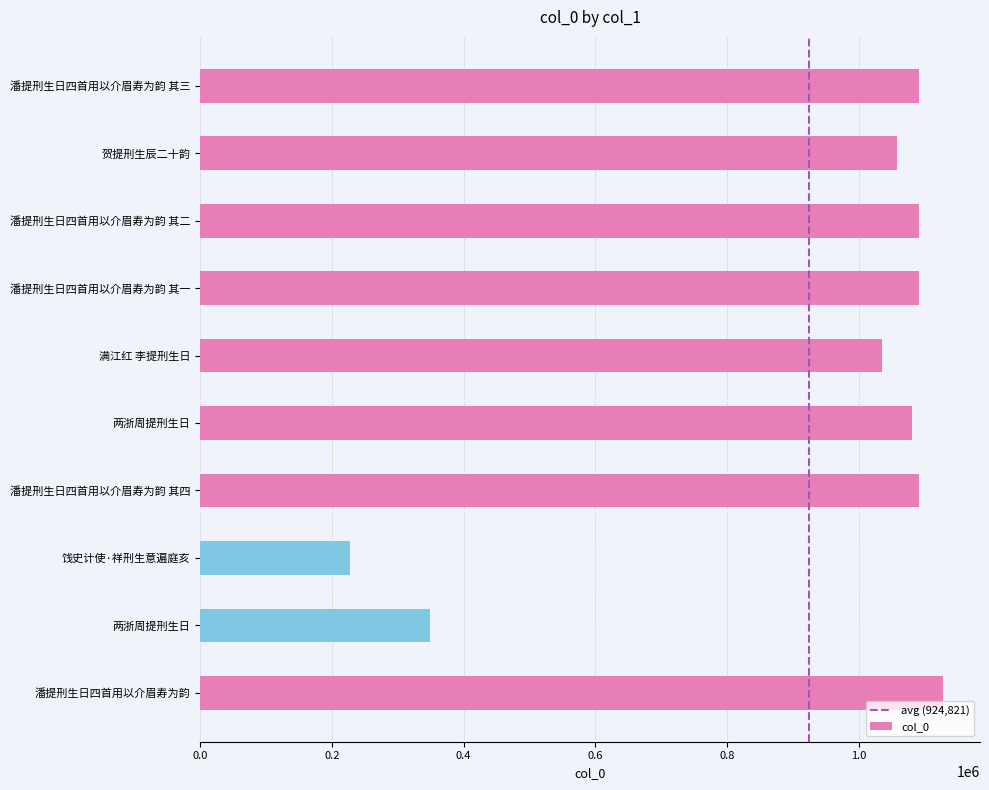

What is the change in value from 潘提刑生日四首用以介眉寿为韵 其一 to 两浙周提刑生日?

-10952